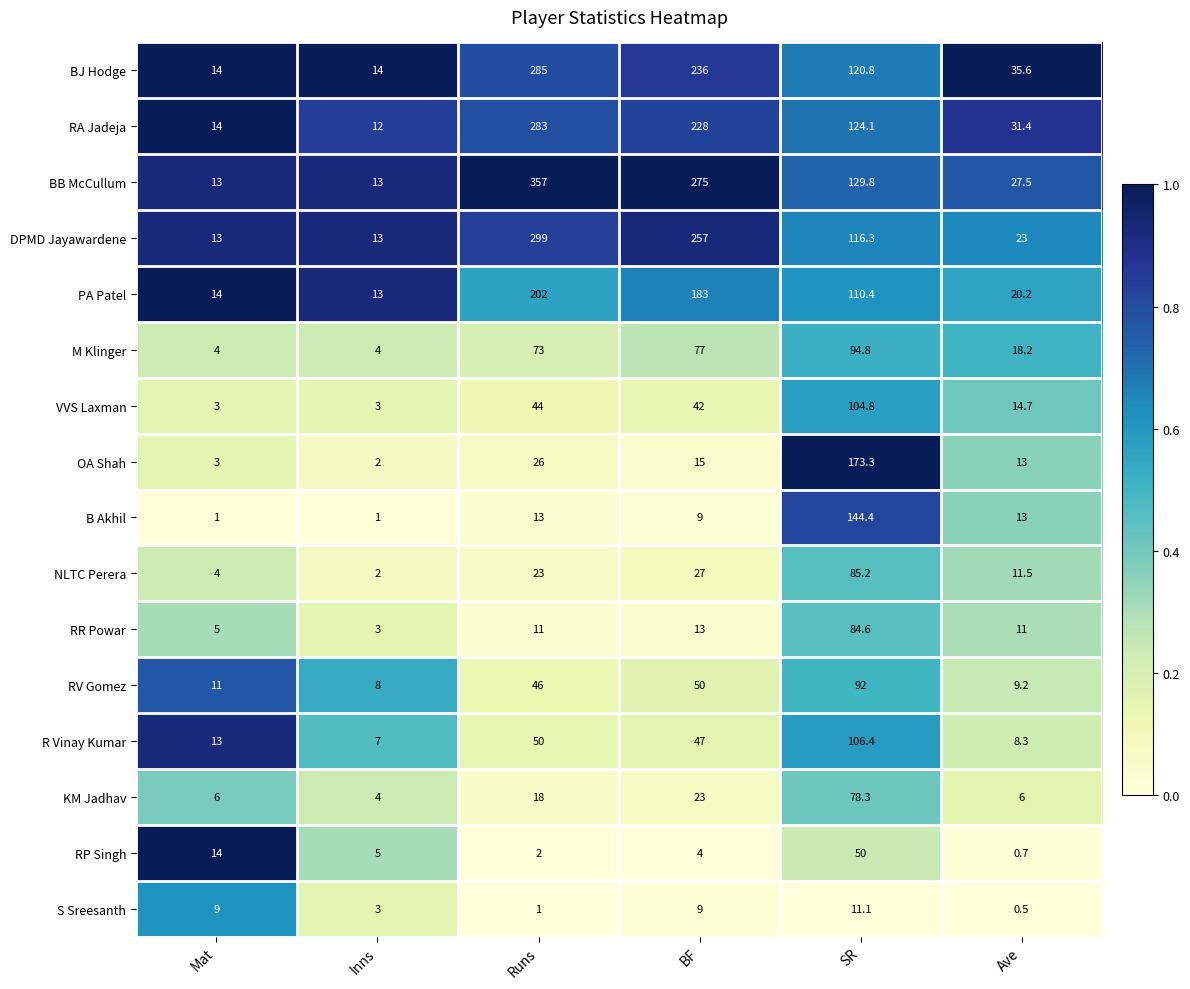

At which label does KM Jadhav reach its minimum?

Inns